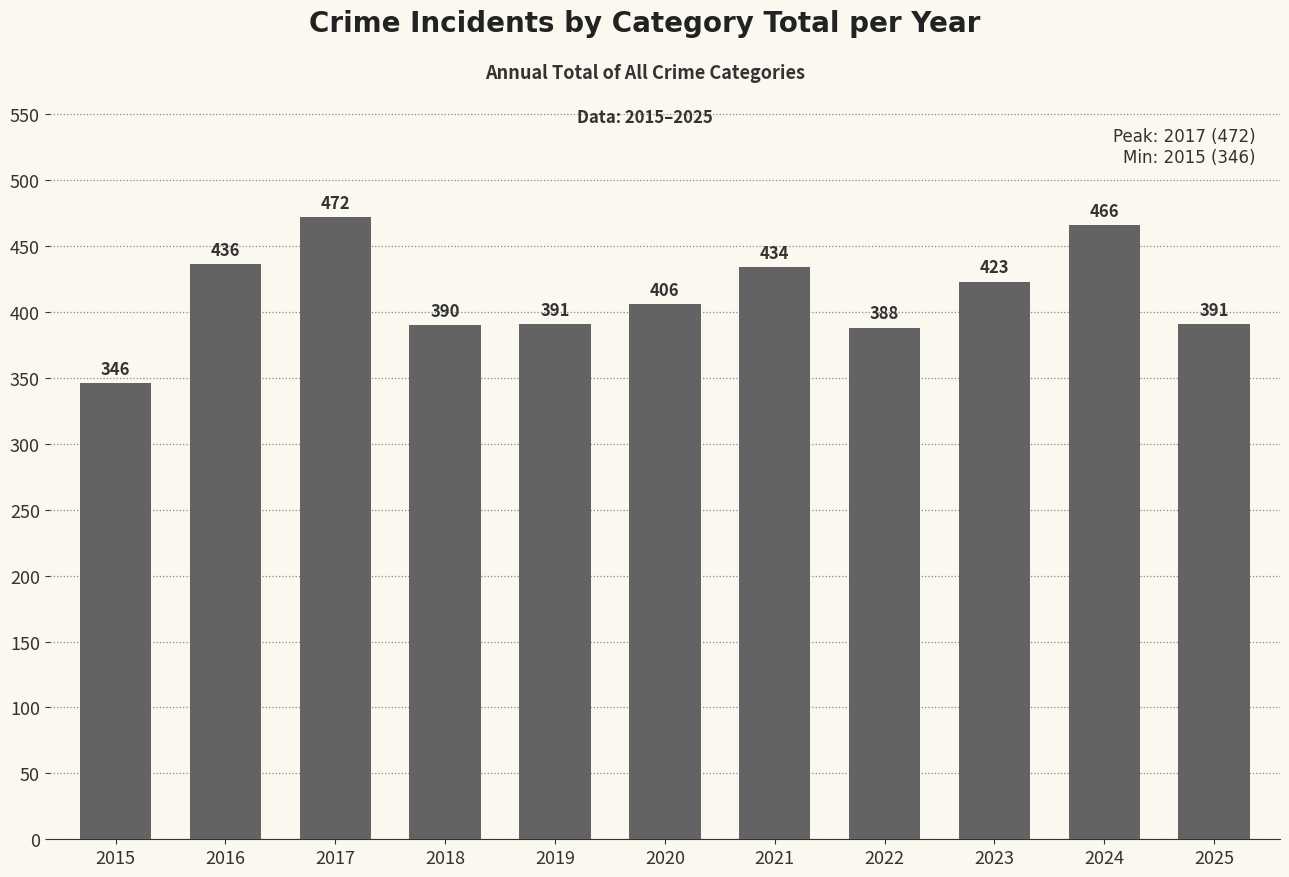

How many values are below 406?

5